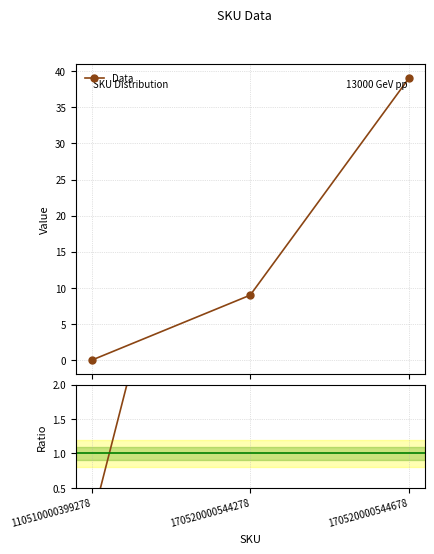

Reading left to right, extract all data points from this chart.

0	9	39